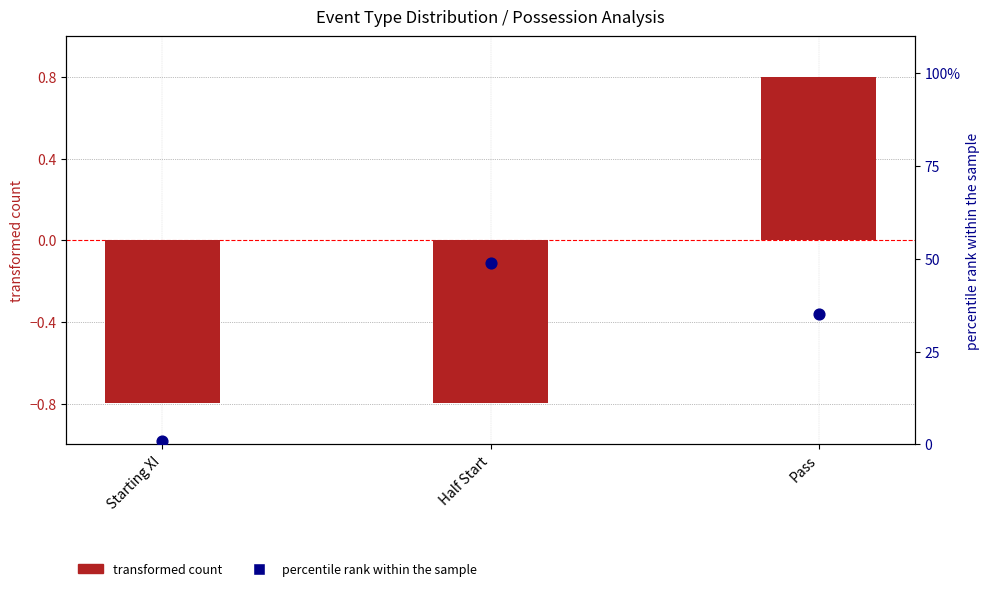

Which series has the largest total across all categories?

percentile rank within the sample